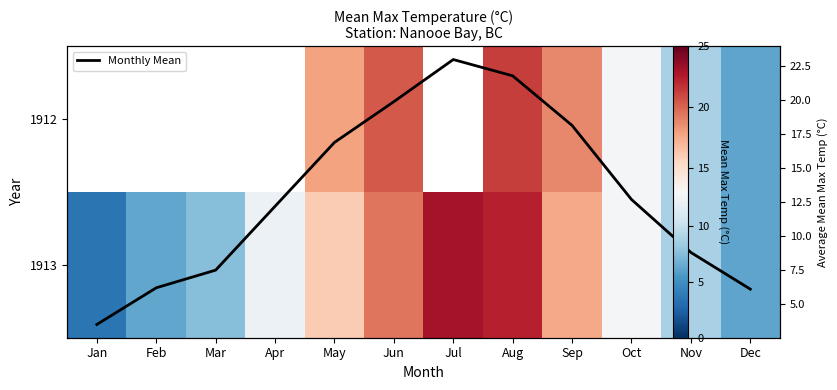

The value of 1913 at Mar is 7.5. True or false?

True